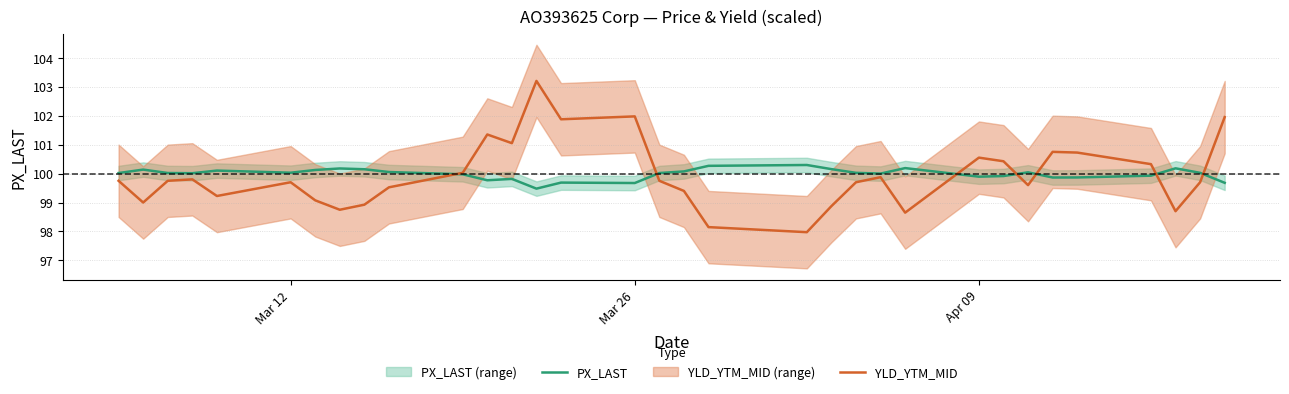

What is the minimum value for YLD_YTM_MID?

98.0